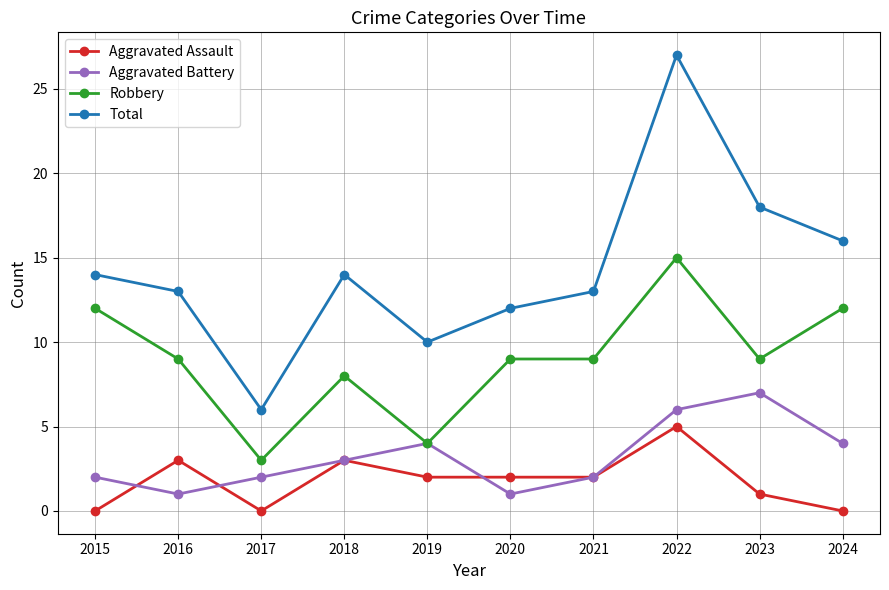

How many Aggravated Battery values are between 2 and 4?

6